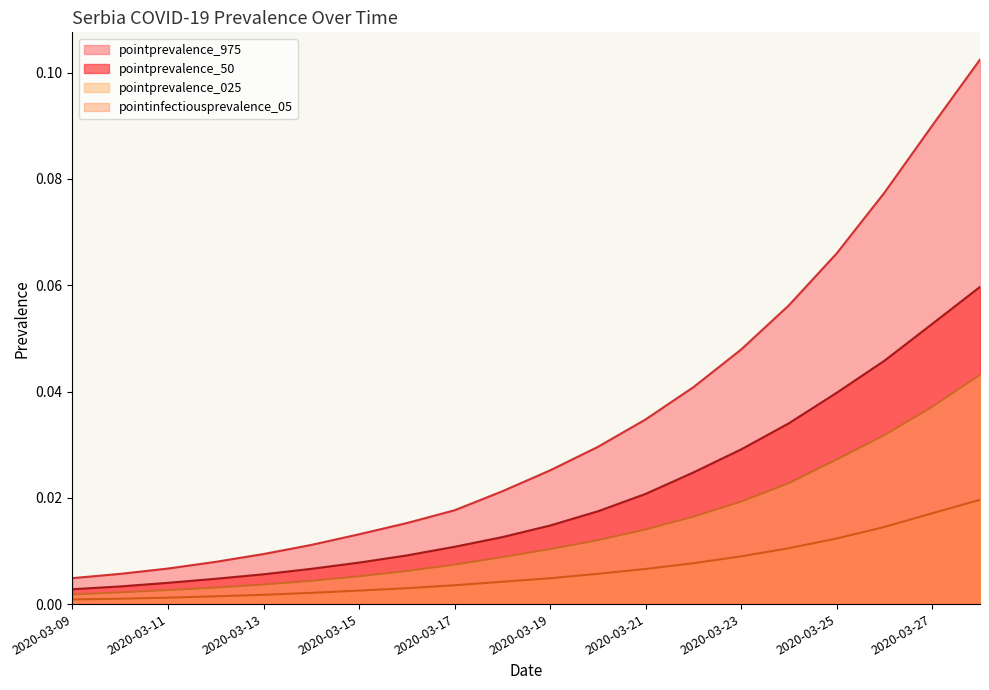

Rank the series at 2020-03-12 from lowest to highest value.

pointinfectiousprevalence_05, pointprevalence_025, pointprevalence_50, pointprevalence_975